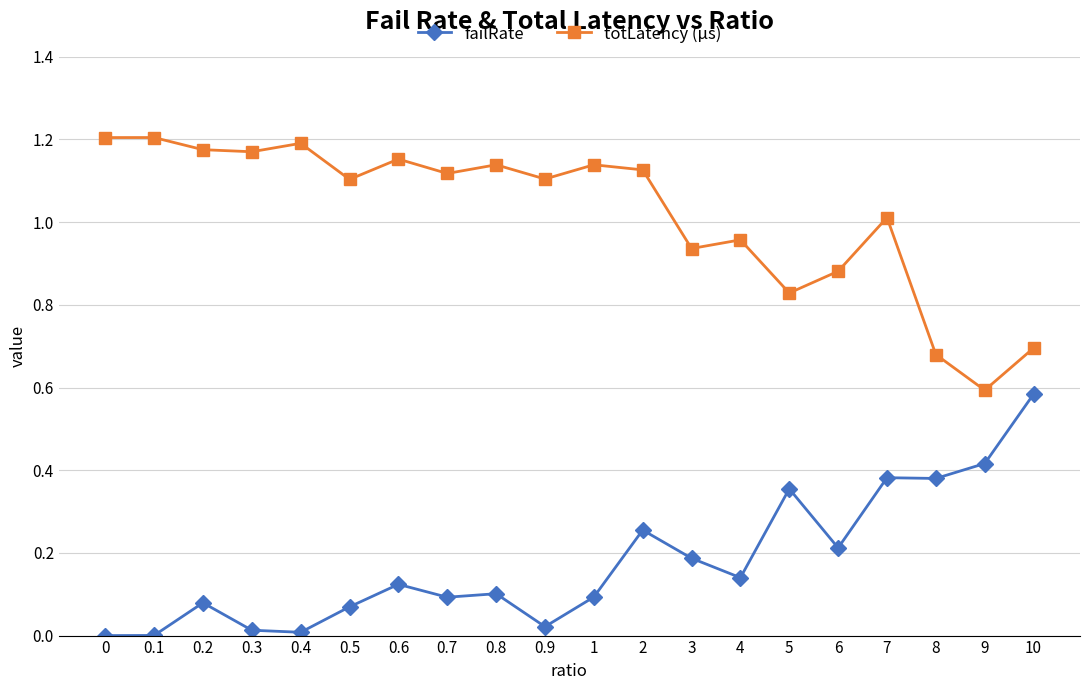

True or false: failRate and totLatency (µs) intersect in this chart.

False